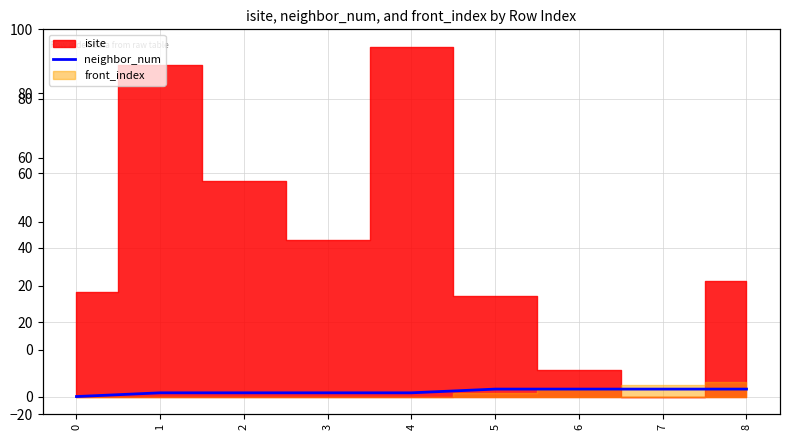

True or false: the data has more than 1 interior local peaks.

False